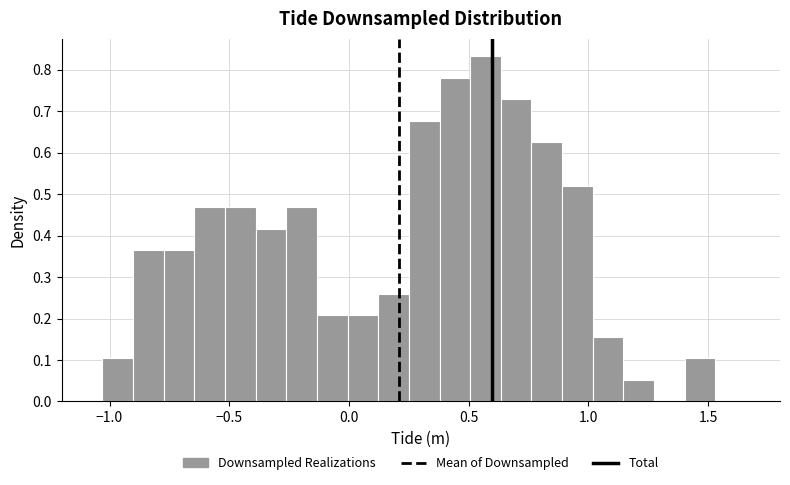

Around what value on the x-axis is the tallest bar? Give the approximate position of its centre, as read against the axis.

0.55